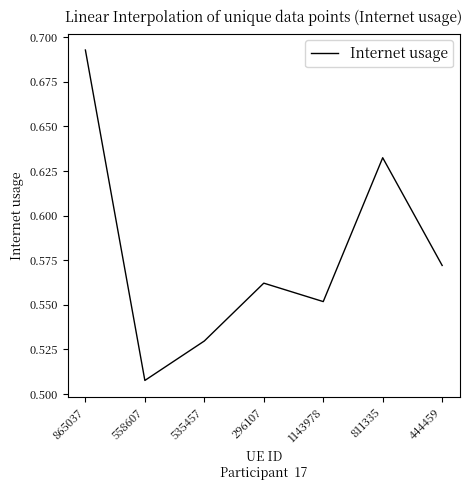

What is the sum of the values at 1143978 and 865037?

1.2